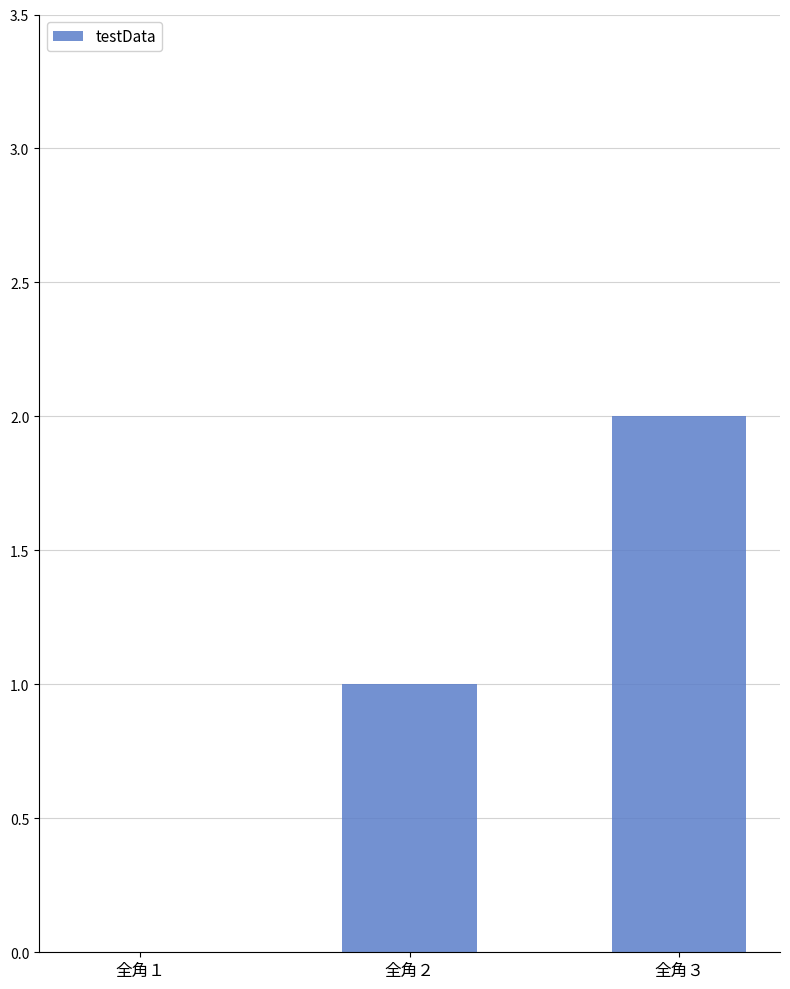

Count the values in the range 0 to 2.

3